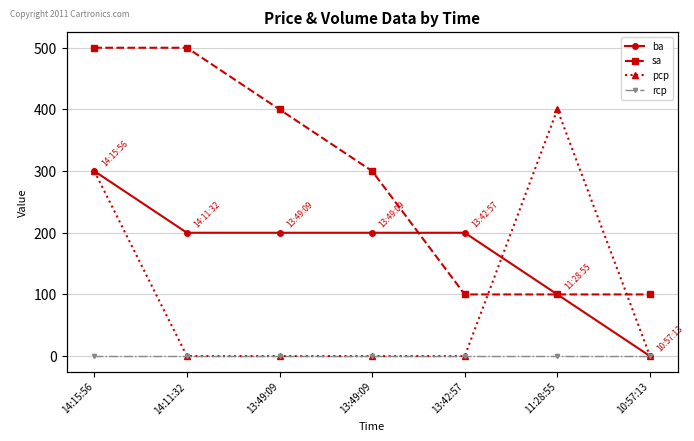

True or false: ba has more than 1 interior local peaks.

False